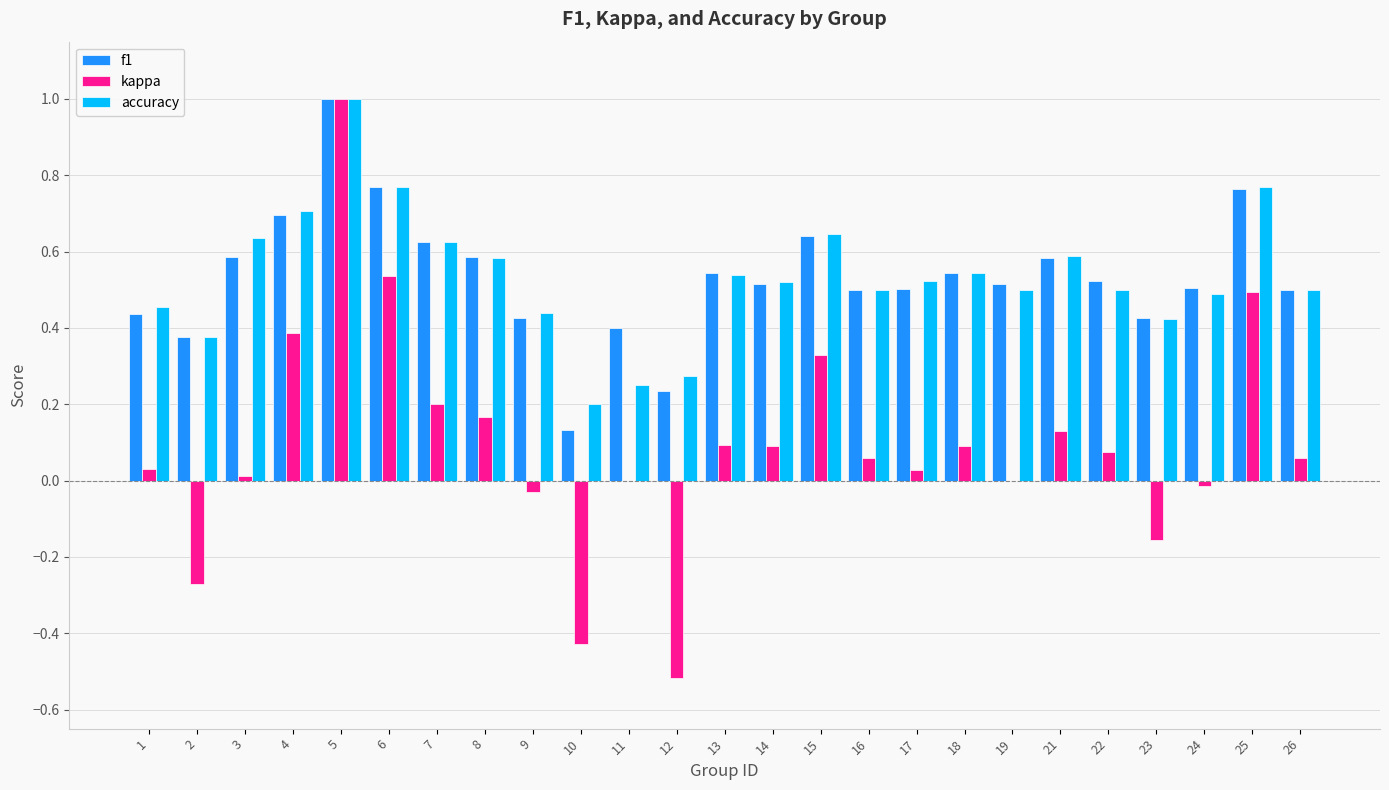

Which series has the widest spread of values?

kappa